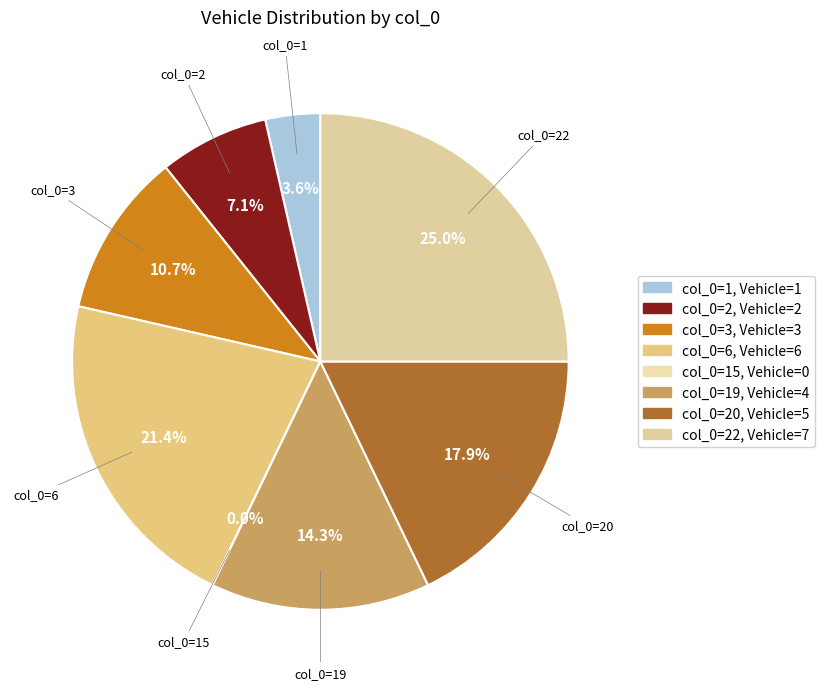

Rank the categories by value from lowest to highest.

15, 1, 2, 3, 19, 20, 6, 22